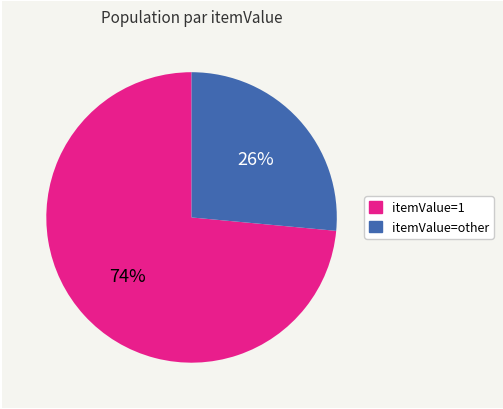

Combined, do itemValue=1 and itemValue=other account for over 50%?

Yes